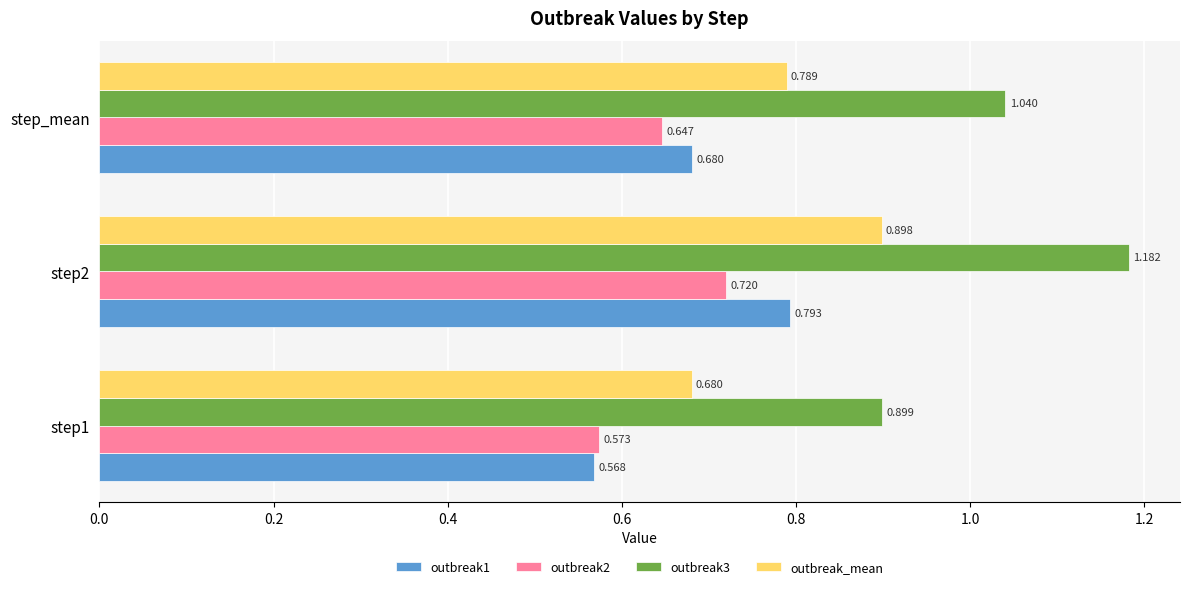

Count the number of categories in the chart.

3